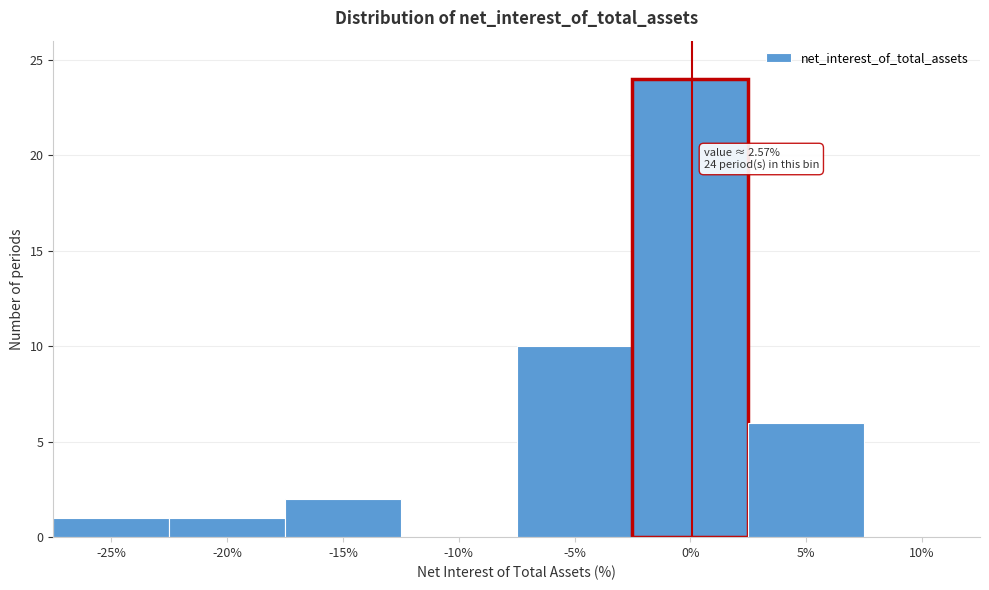

Reading left to right, list all the values displayed in this chart.

-25%=1	-20%=1	-15%=2	-10%=0	-5%=10	0%=24	5%=6	10%=0